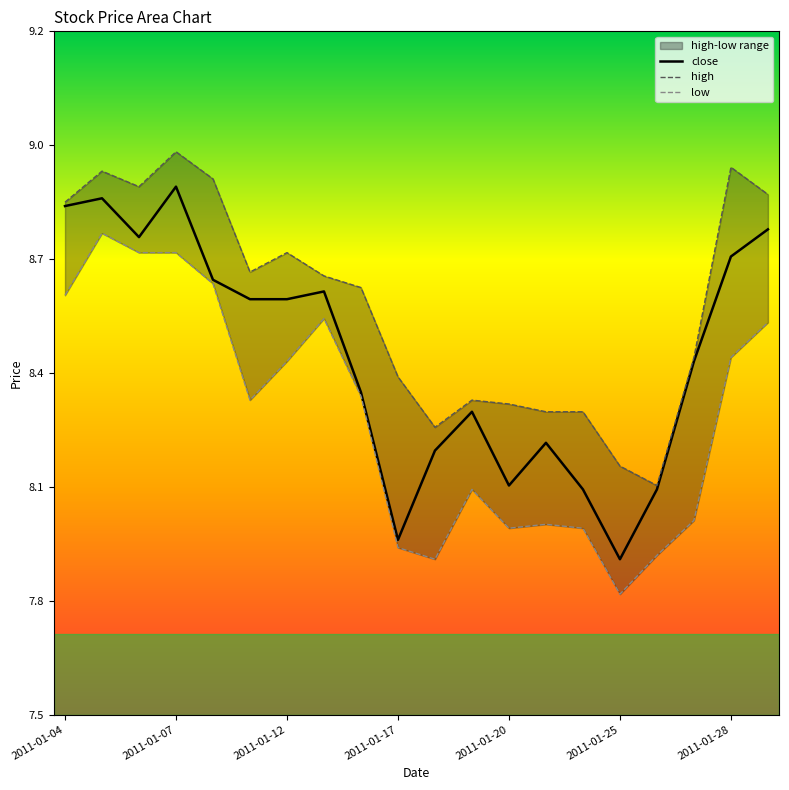

True or false: low and high cross at least once.

False